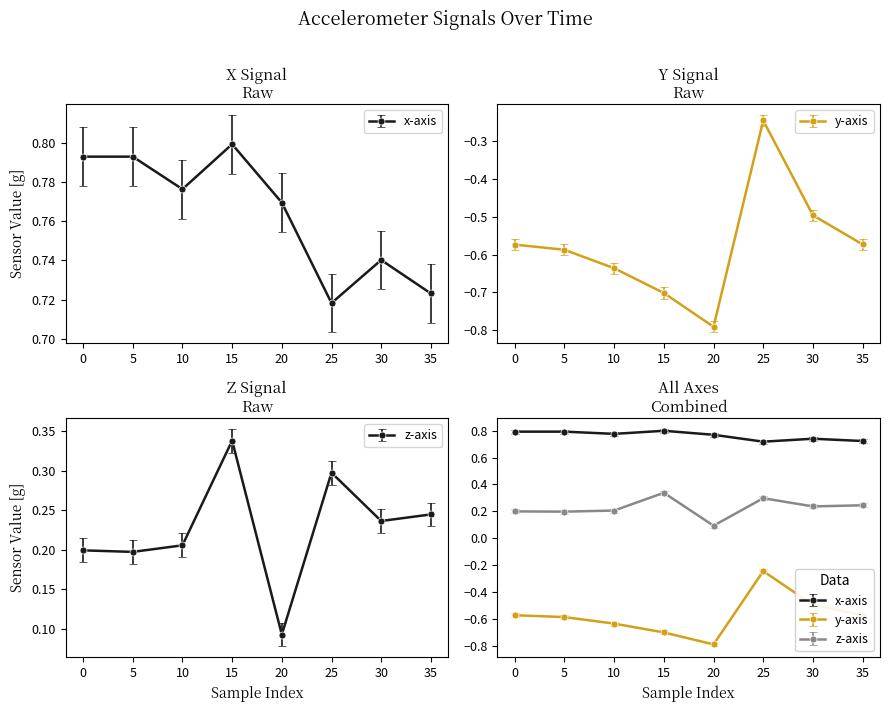

The value of z at 13 is 0.3. True or false?

True